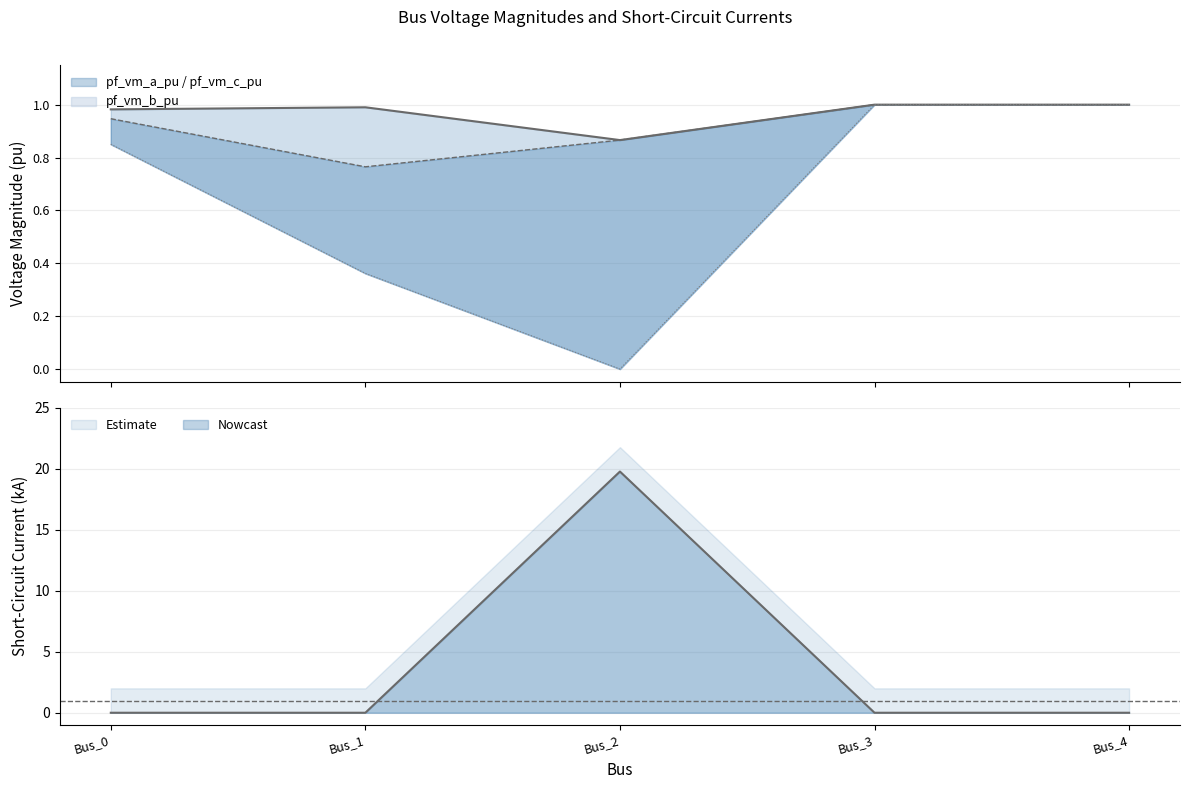

The value of pf_vm_b_pu at Bus_1 is 0.5. True or false?

False